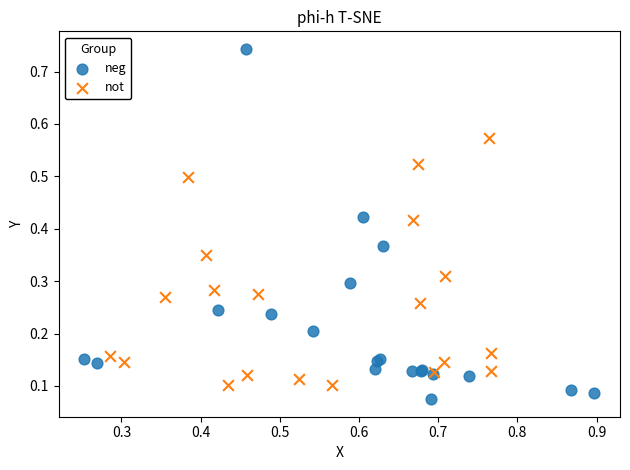

What are all the series names shown in the legend?

neg, not